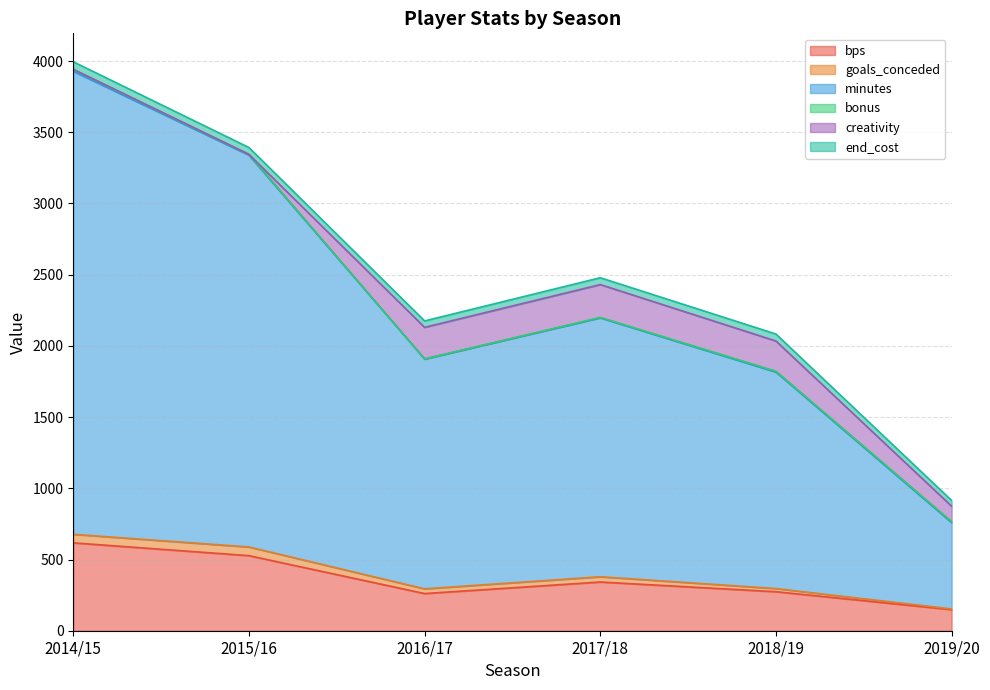

True or false: minutes and creativity intersect in this chart.

False